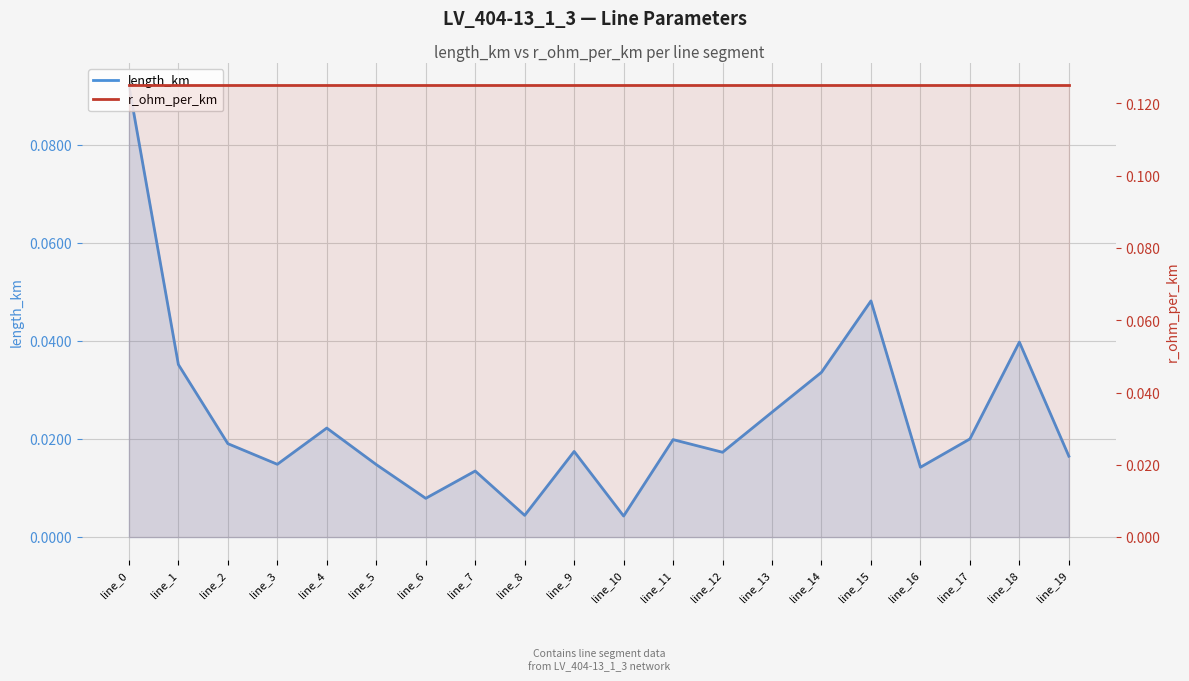

Where is length_km nearest to the value 0?

line_10